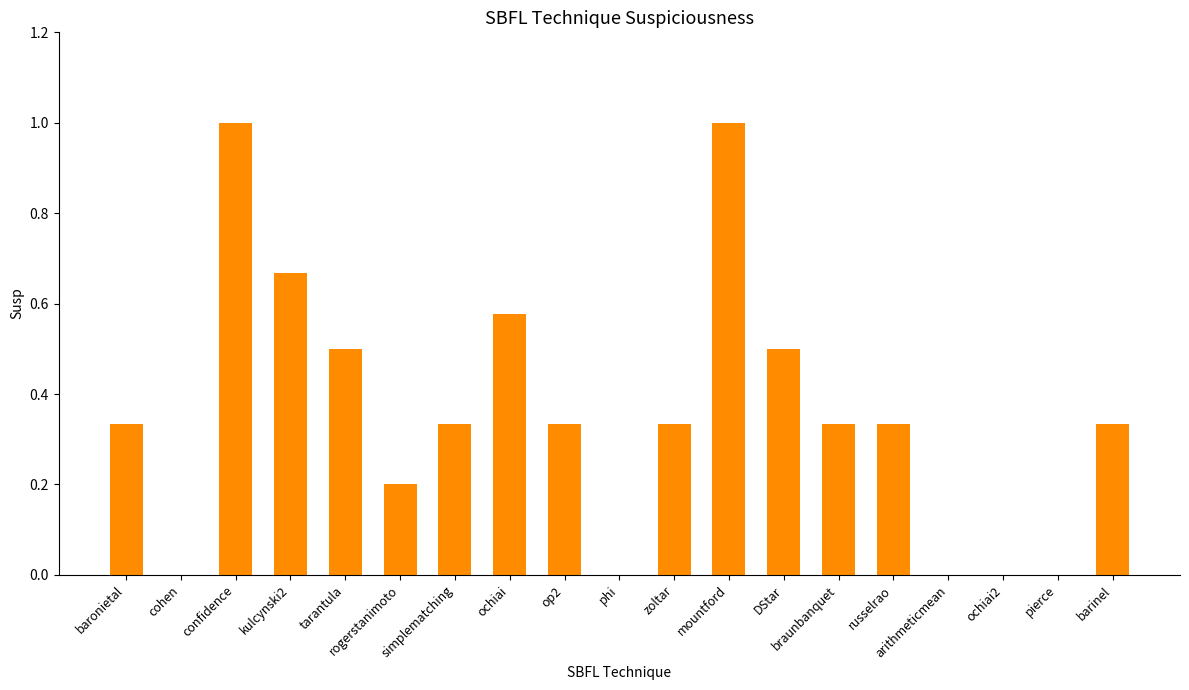

What is the sum of the values at DStar and mountford?

1.5